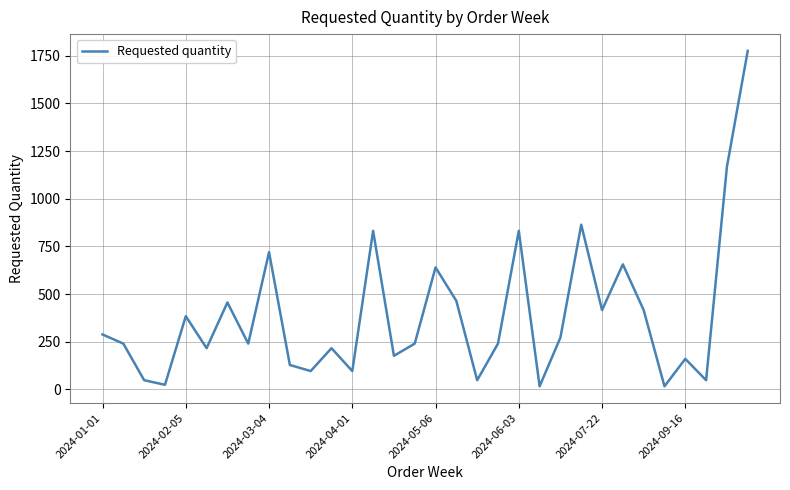

What is the maximum value shown in the chart?

1776